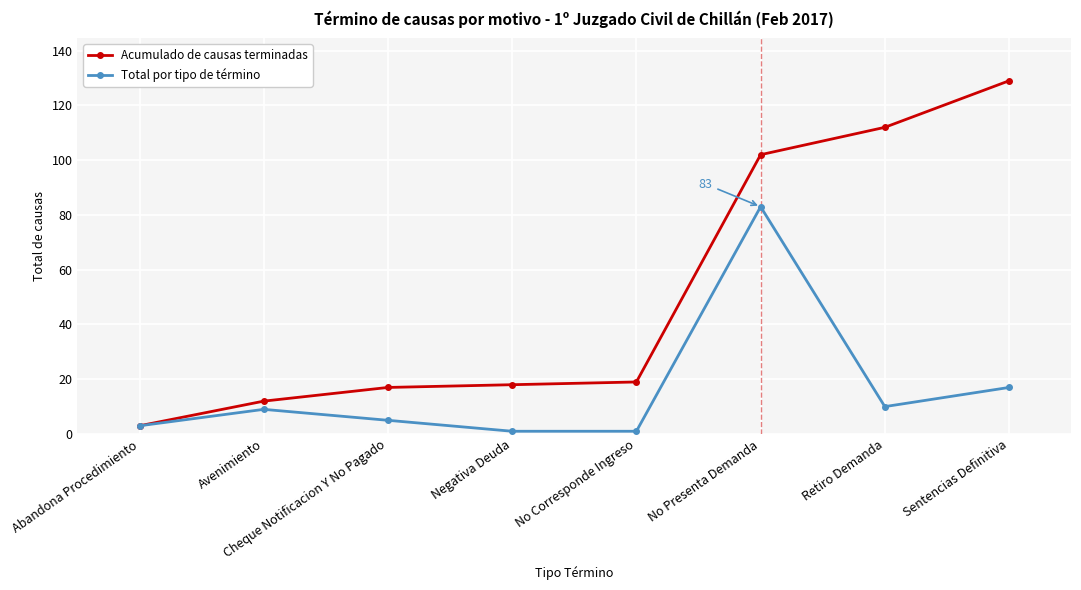

Is the value of Total por tipo de término at Negativa Deuda greater than the value of Acumulado de causas terminadas at Sentencias Definitiva?

No